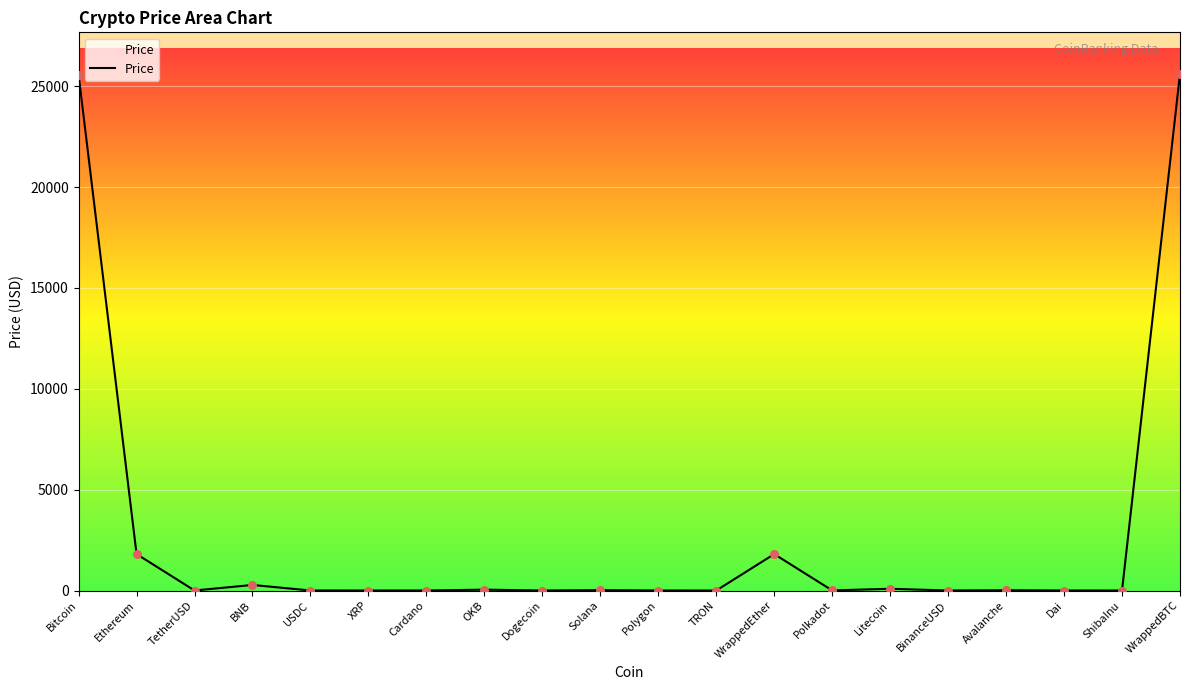

What is the ratio of the value at Polkadot to the value at Litecoin?

0.1